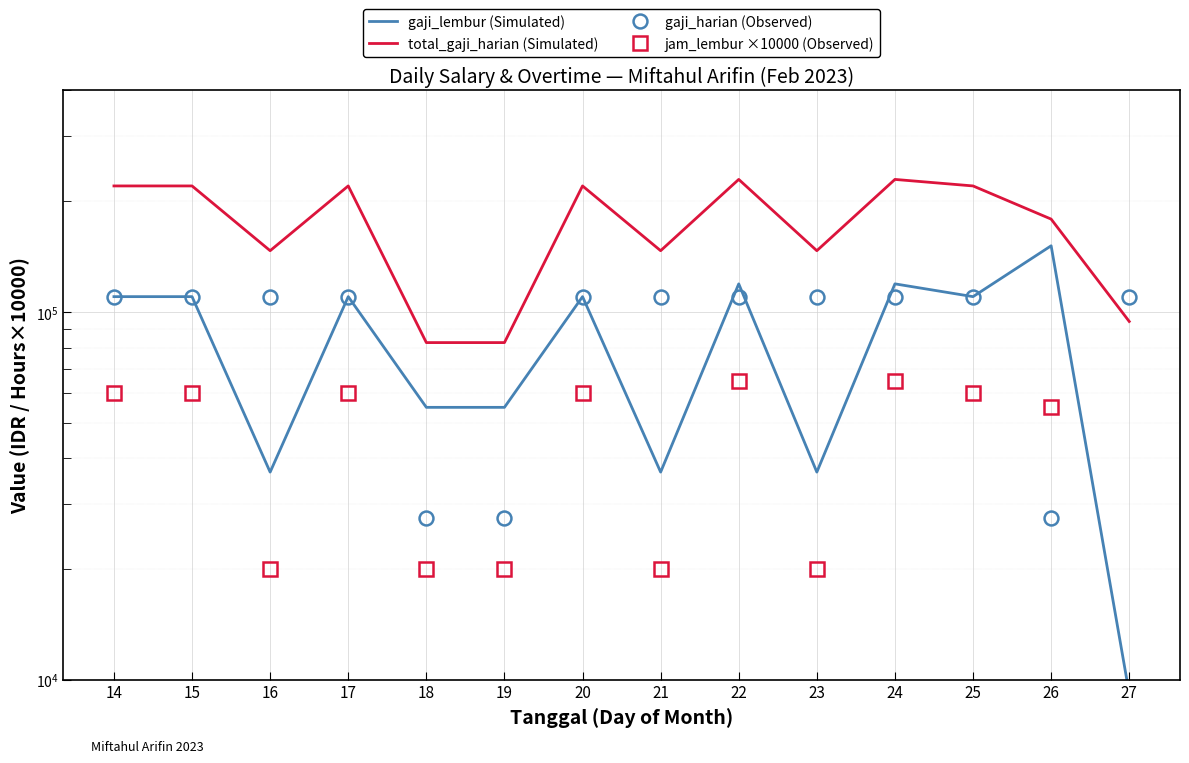

How many categories are shown in the chart?

14